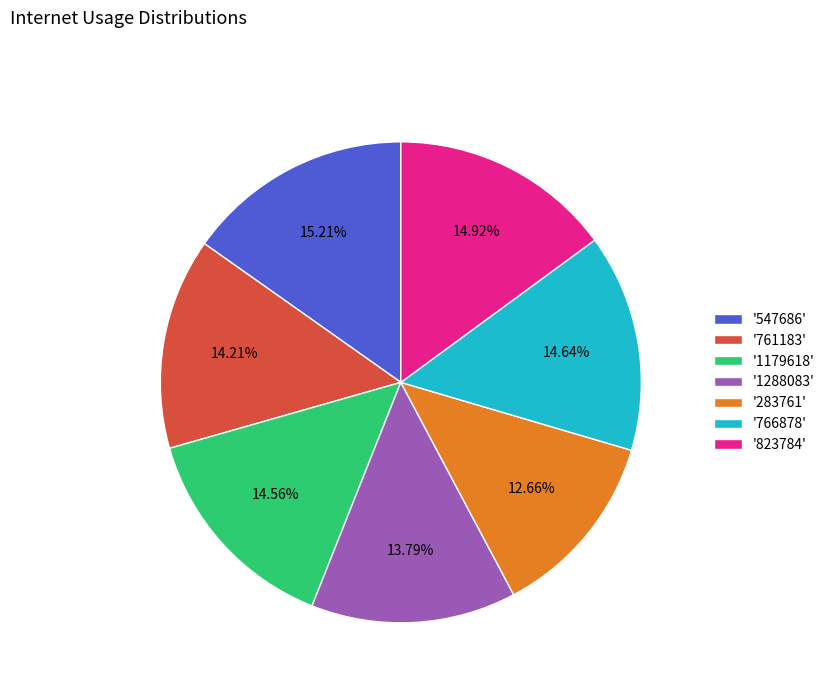

Count the number of slices in the pie.

7